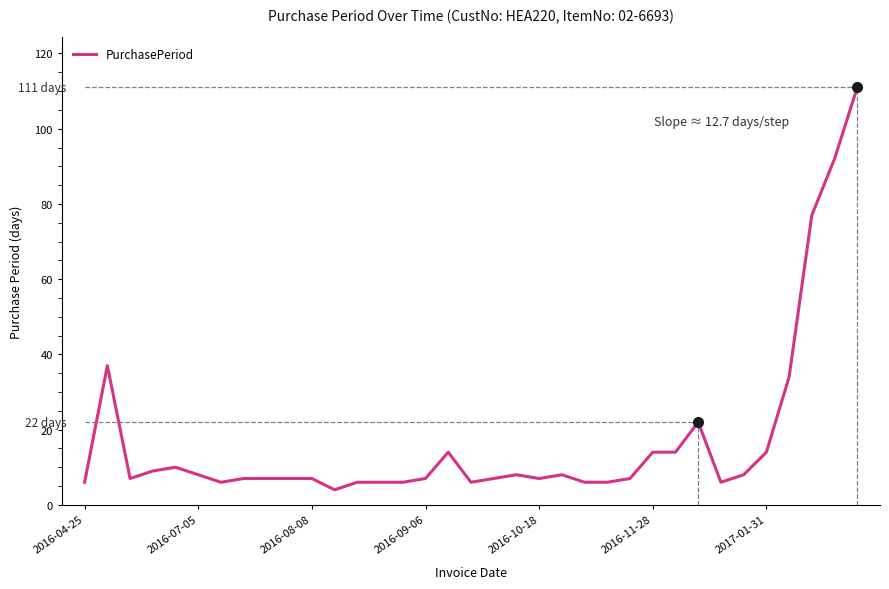

What is the minimum value shown in the chart?

4